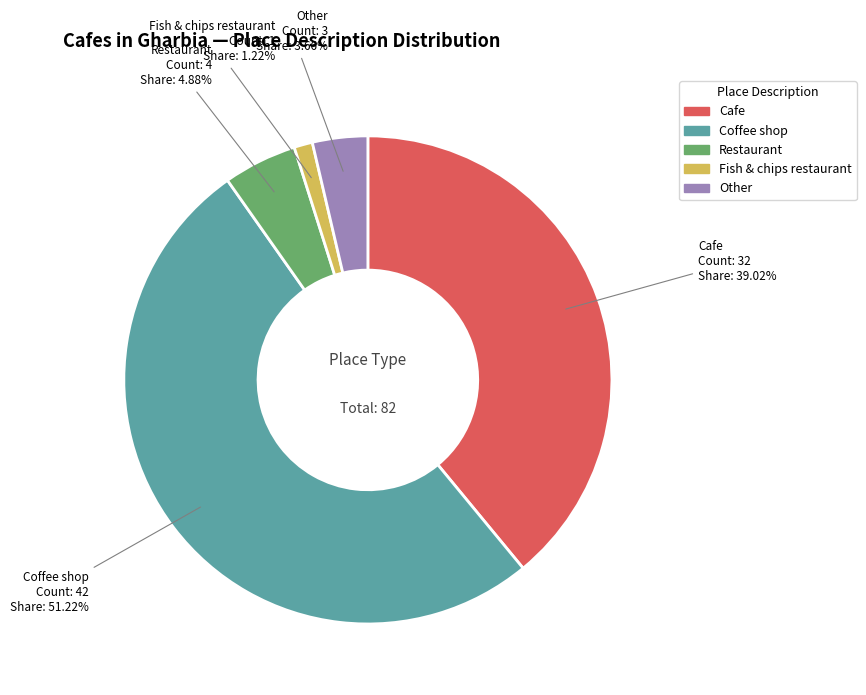

To the nearest percent, what is the average slice percentage?

20%